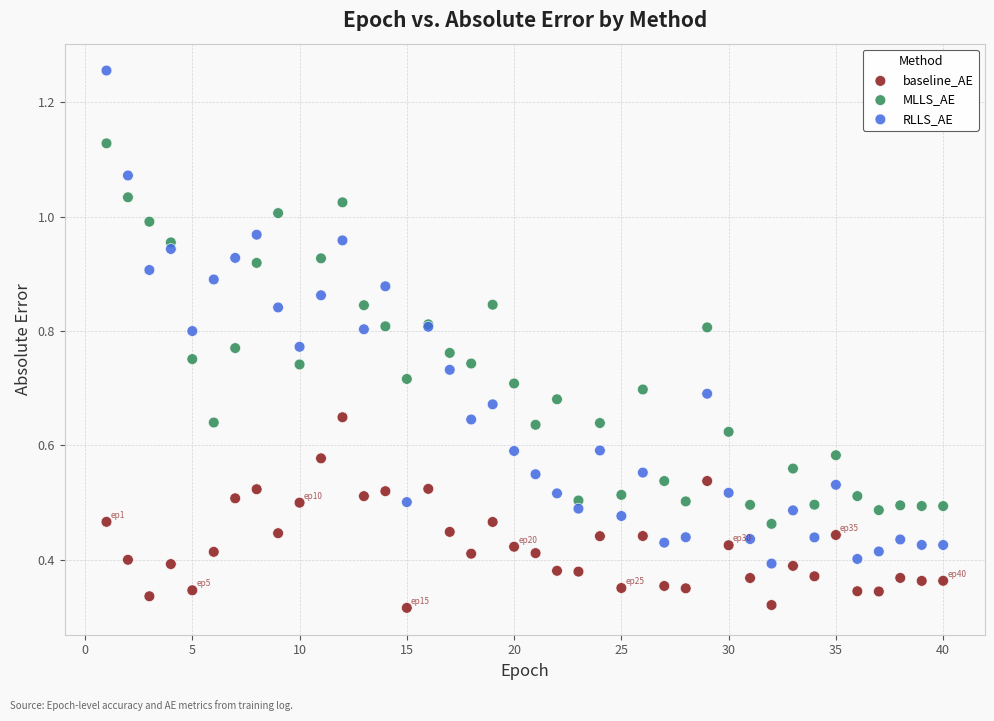

Which series has the largest Y range (max minus min)?

RLLS_AE